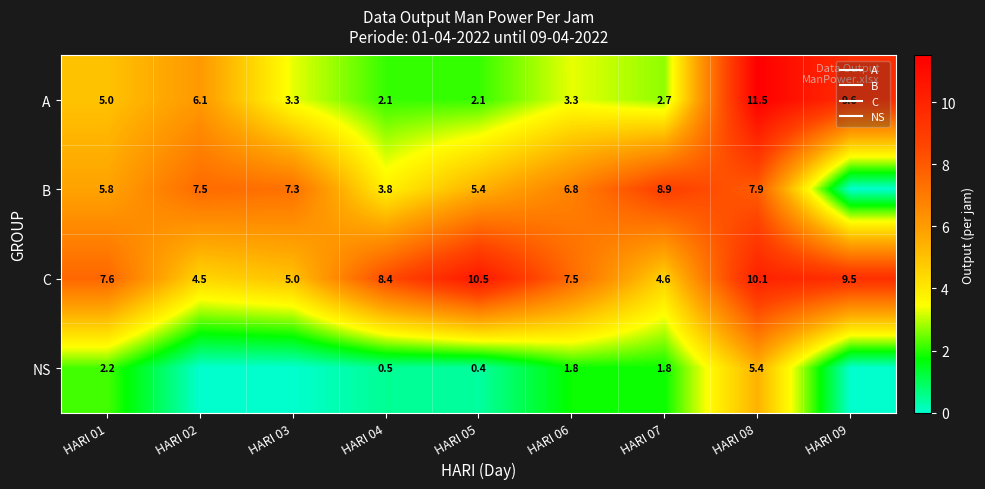

Which has a higher value, HARI 06 or HARI 08?

HARI 08